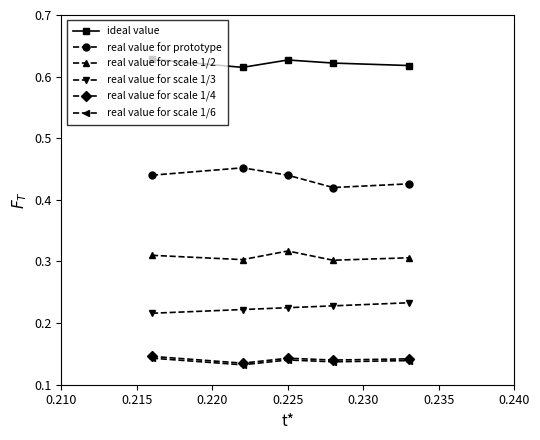

Does the chart have visible grid lines?

No